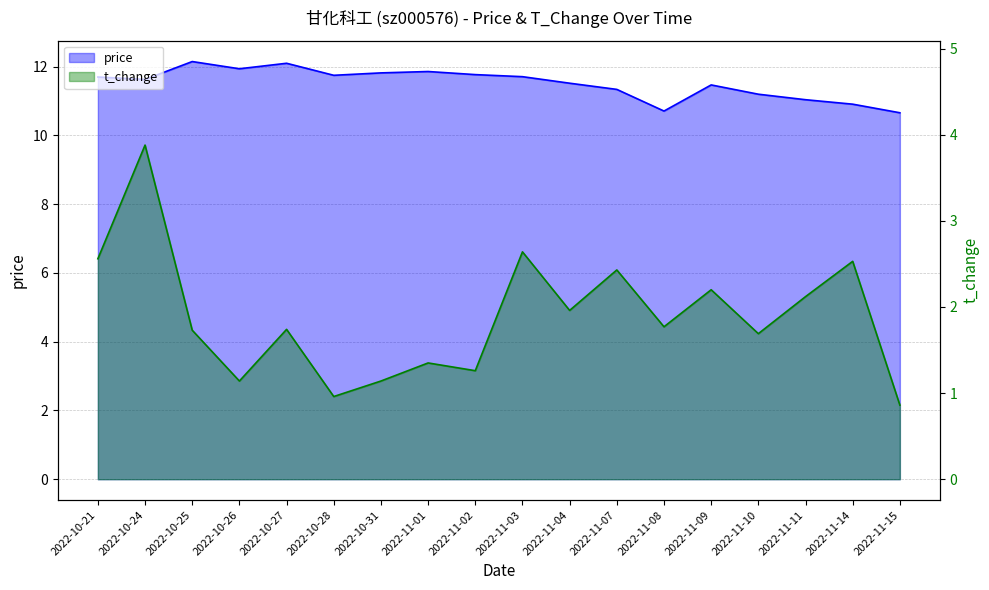

Is the value of price at 2022-11-02 greater than the value of t_change at 2022-11-11?

Yes